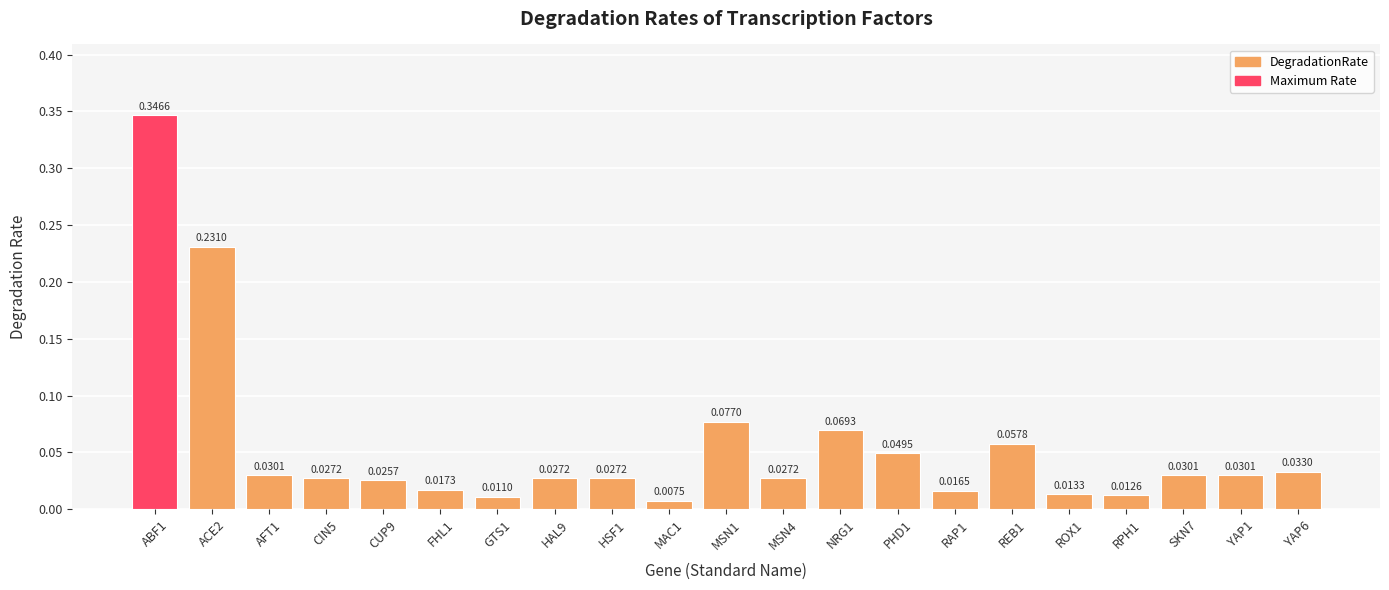

Is it true that the value at PHD1 is 0.1?

False